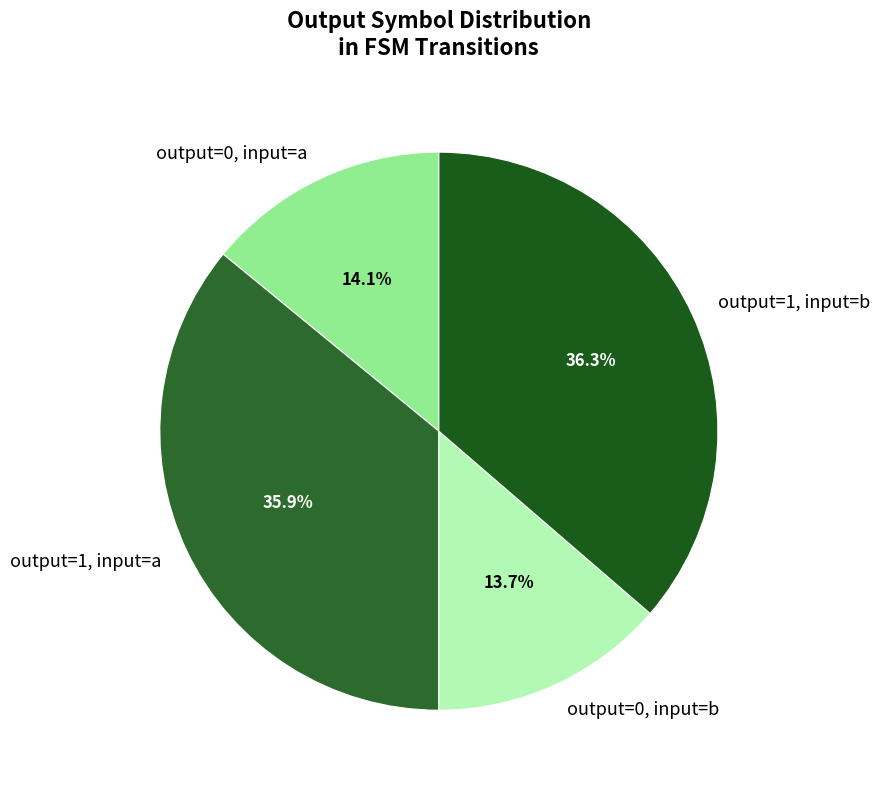

Which has a higher value, output=0, input=a or output=1, input=b?

output=1, input=b